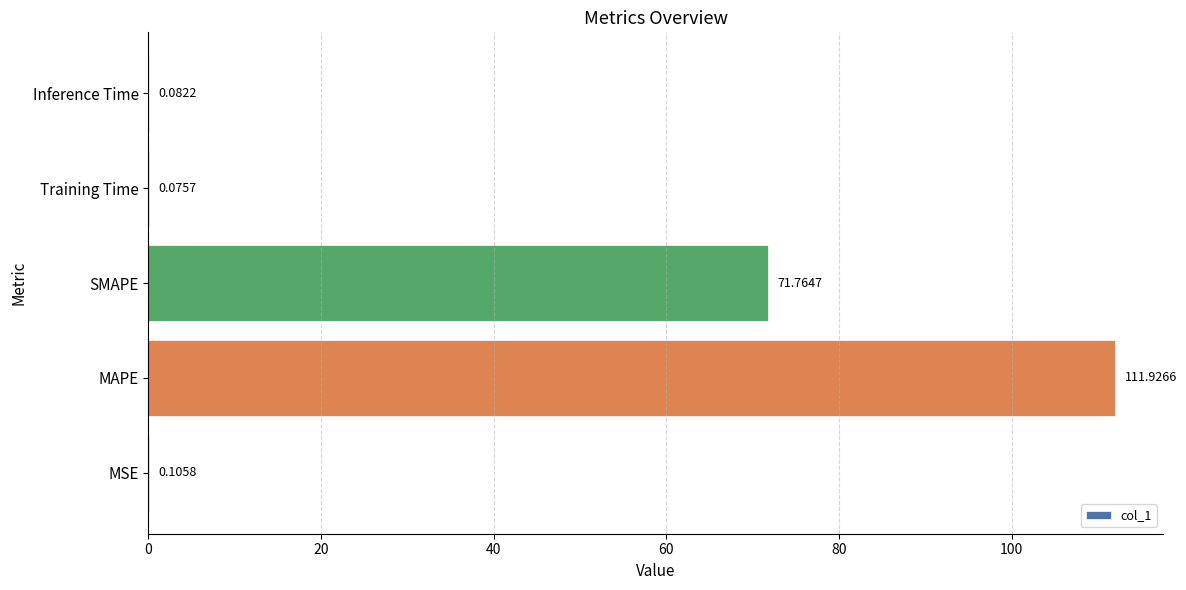

What is the greatest value displayed?

111.9